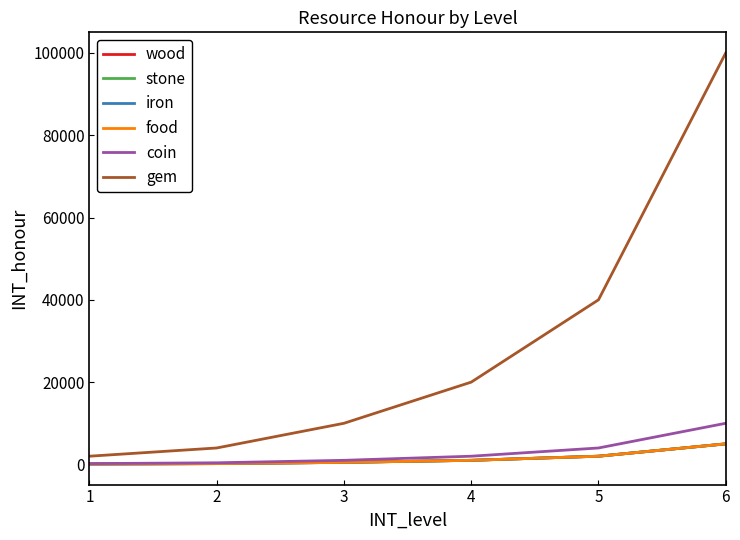

Between 2 and 3, which series saw the biggest shift?

gem